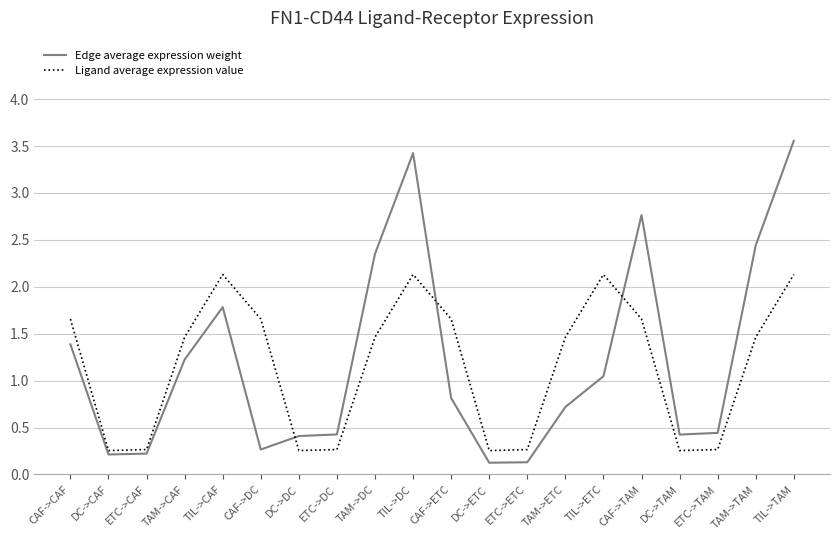

What are all the series names shown in the legend?

Edge average expression weight, Ligand average expression value